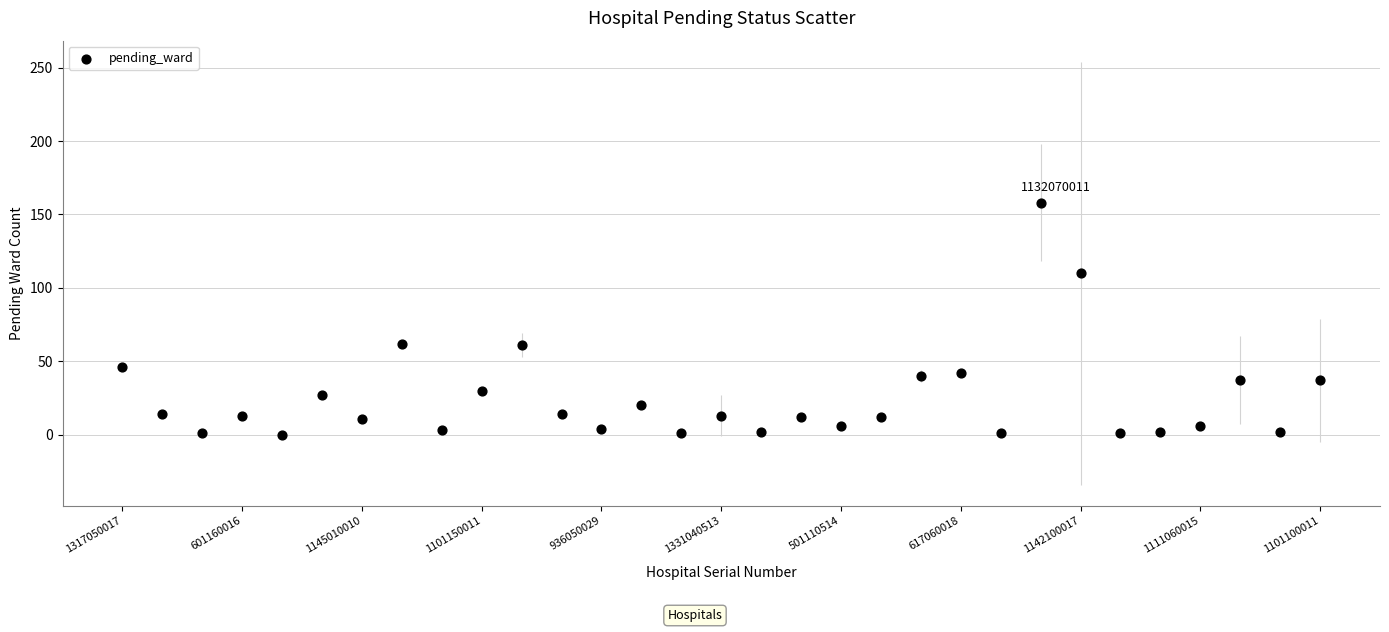

What is the range of Y values (max minus min)?

158